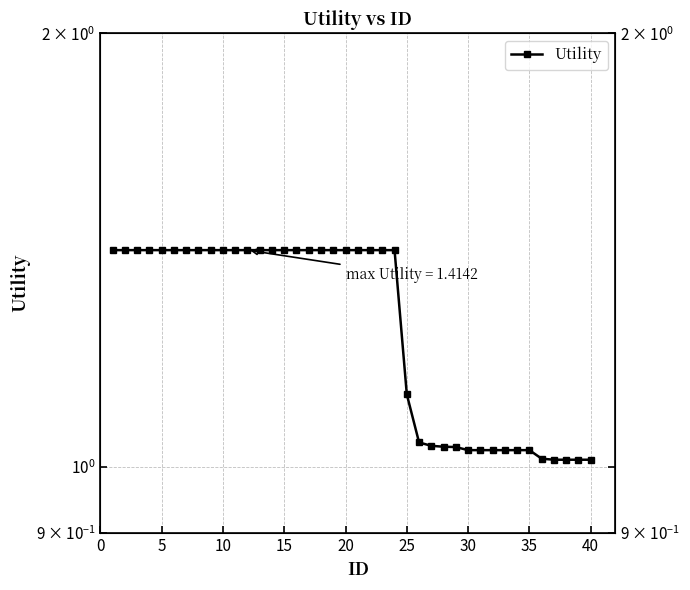

How many lines are shown in the chart?

1